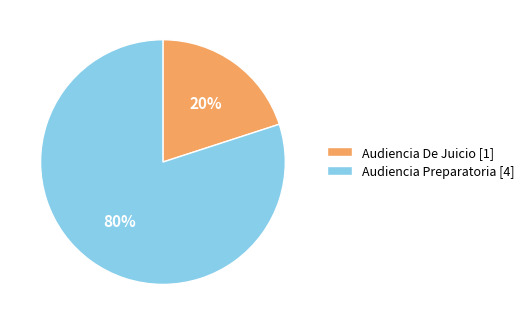

Count the number of slices in the pie.

2